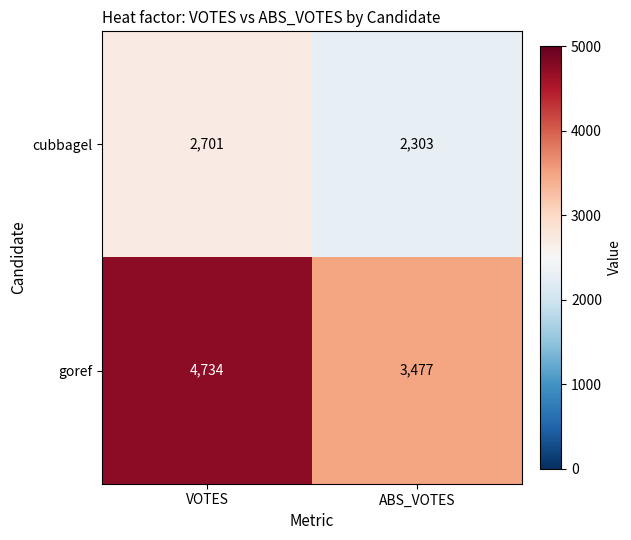

At how many categories does at least one series exceed 3515?

1